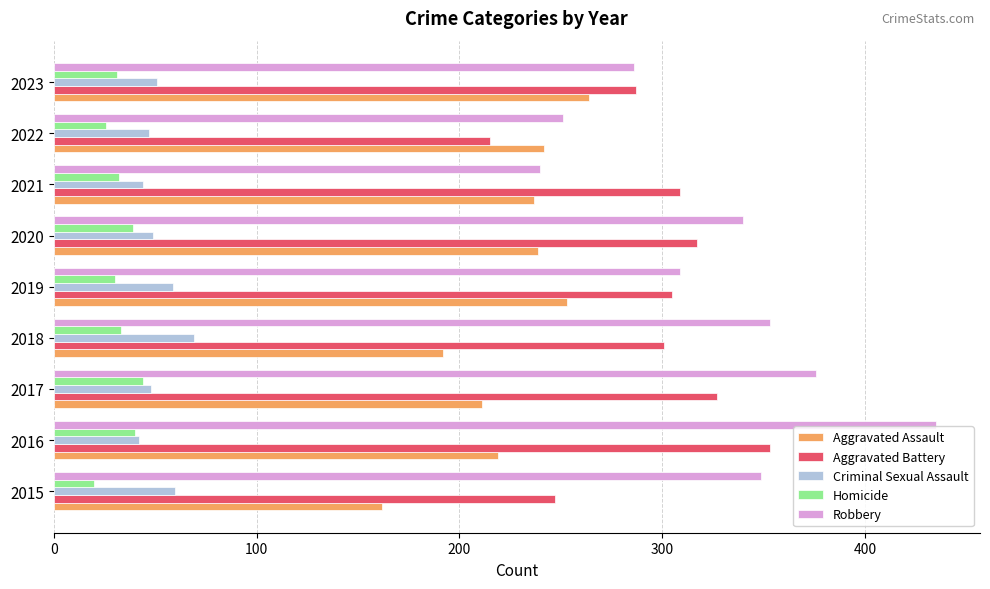

Where is Robbery nearest to the value 337?

2020